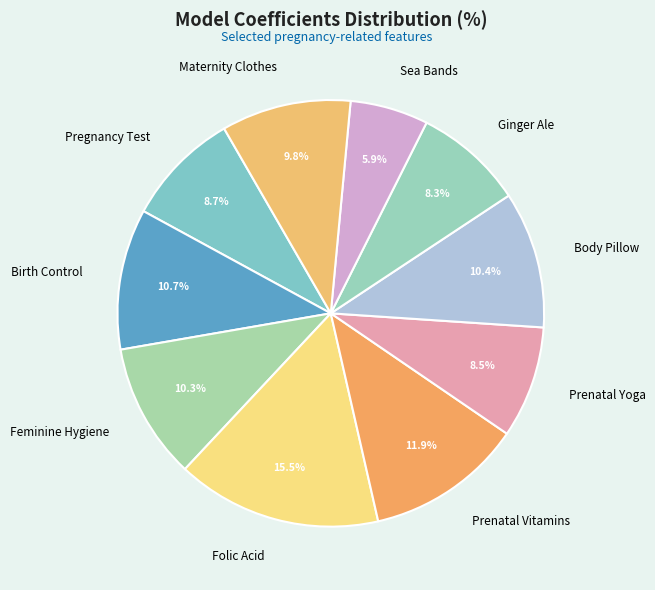

To the nearest percent, what is the combined percentage of Maternity Clothes and Prenatal Yoga?

18%